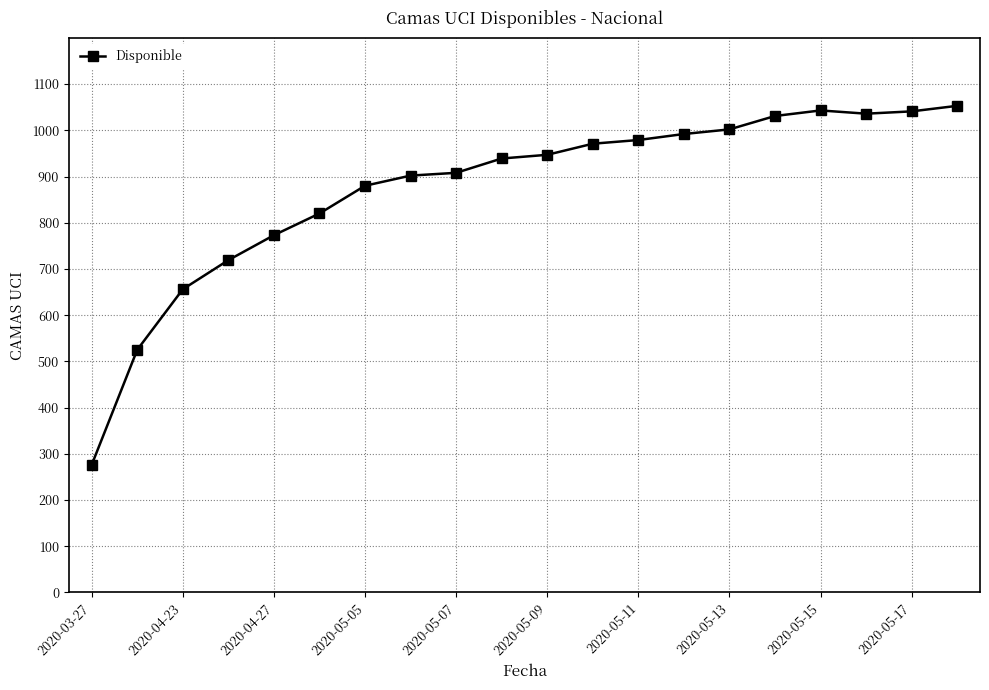

What is the average value?

875